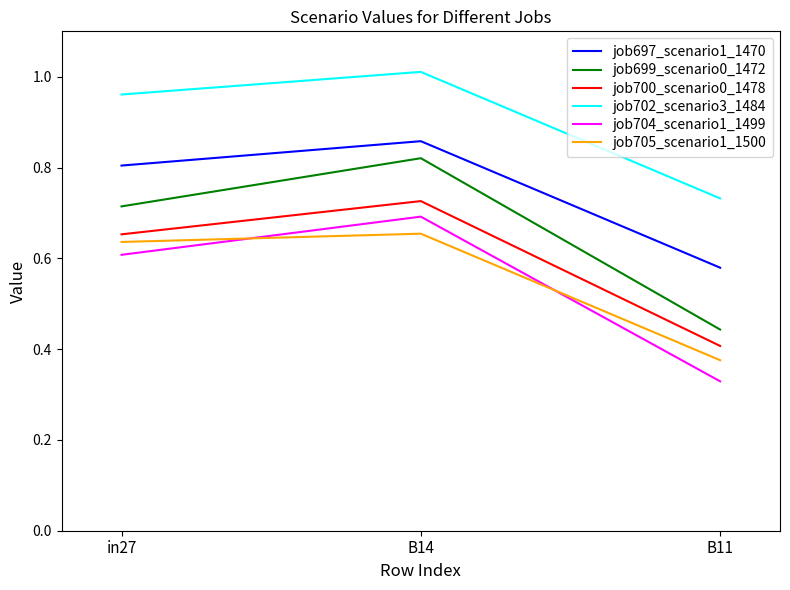

Is the value of job697_scenario1_1470 at in27 greater than the value of job699_scenario0_1472 at B11?

Yes